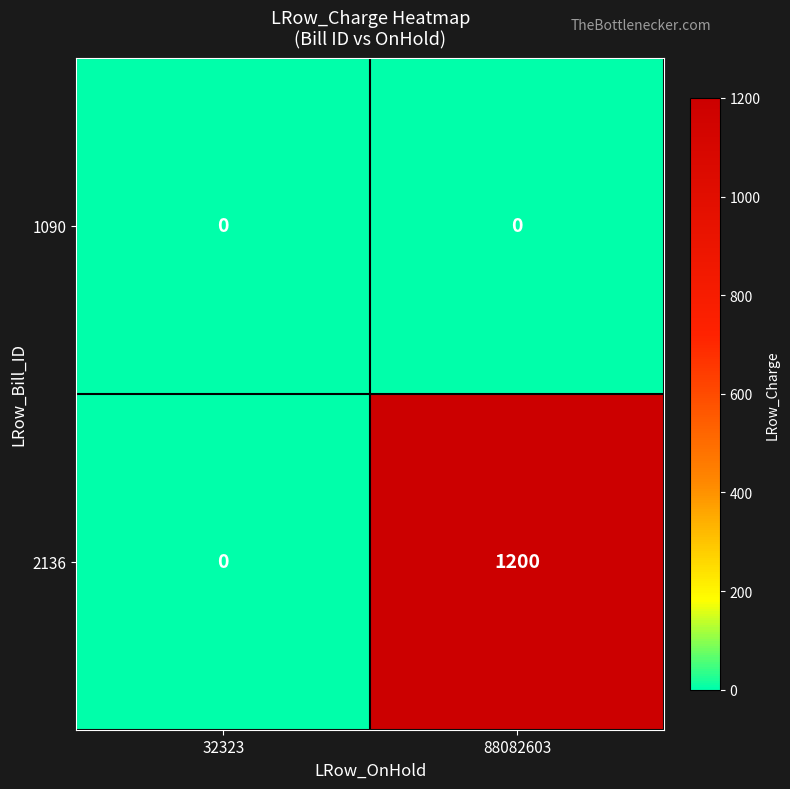

At which label does 2136 reach its minimum?

32323